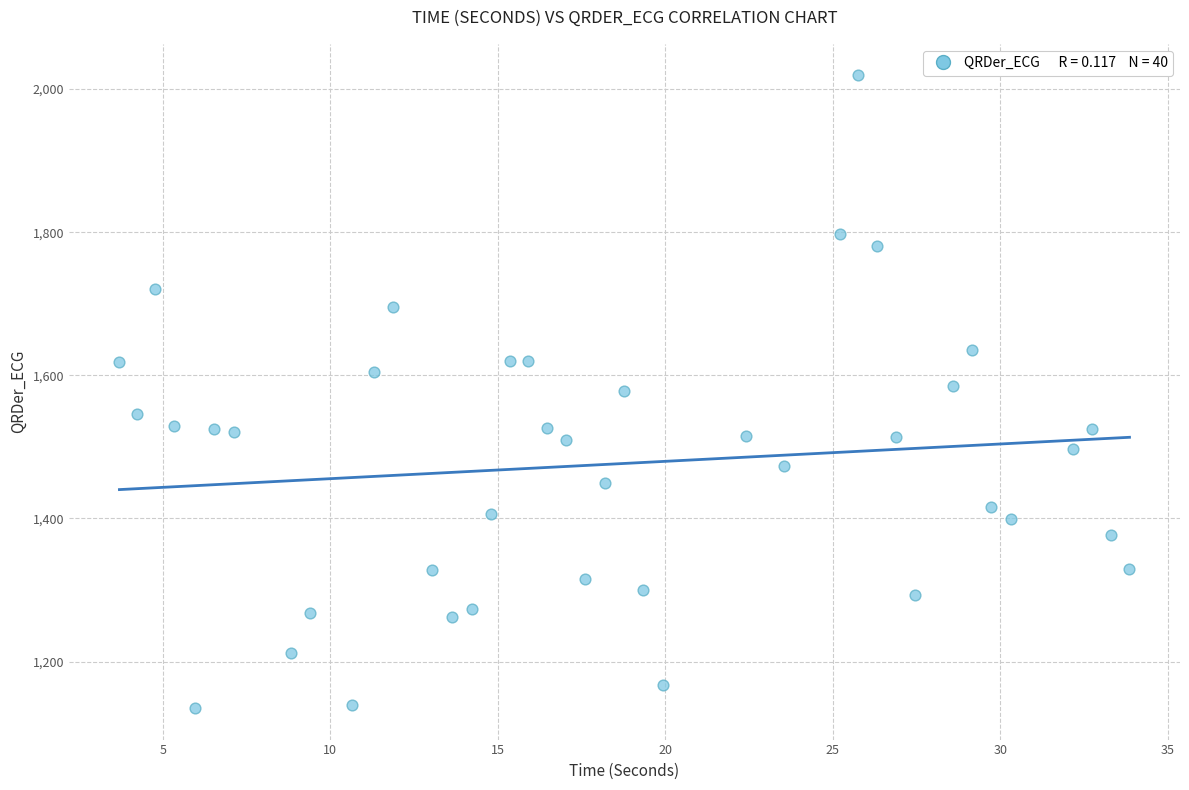

What is the range of X values (max minus min)?

30.2